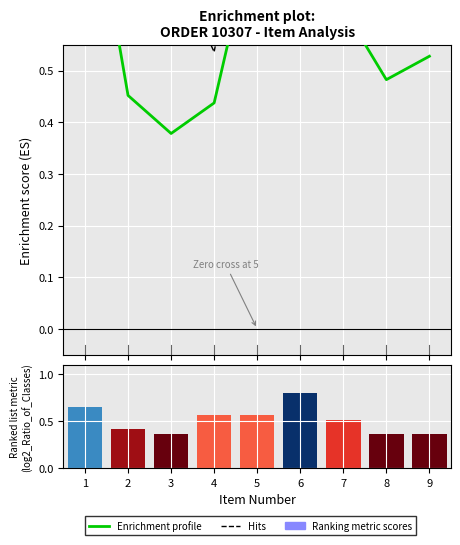

At which label does Enrichment profile reach its peak?

6